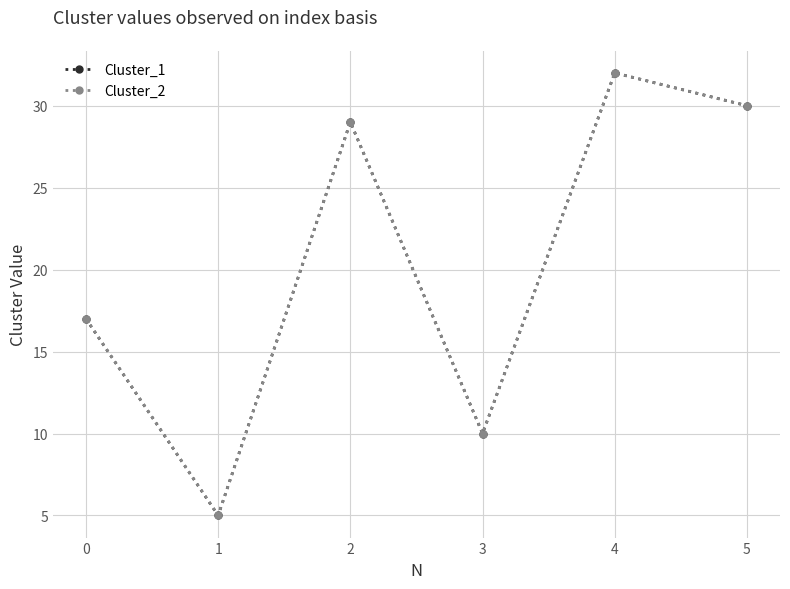

What is the value of the Cluster_1 point at the 5th from the left?

32